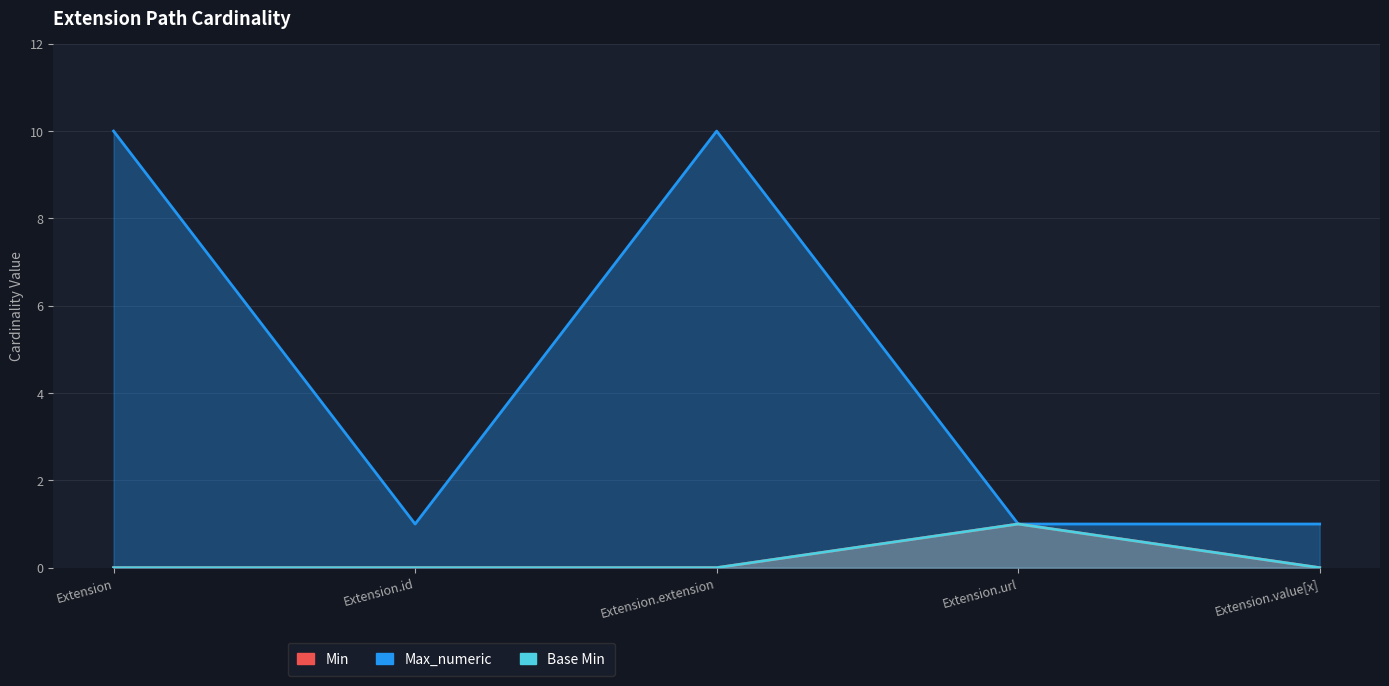

The value of Base Min at Extension.id is 0. True or false?

True